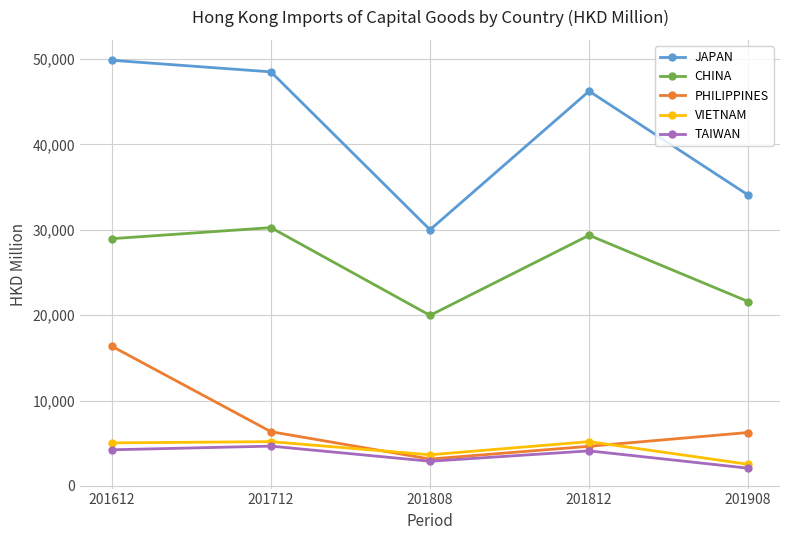

At which label does TAIWAN reach its peak?

201712